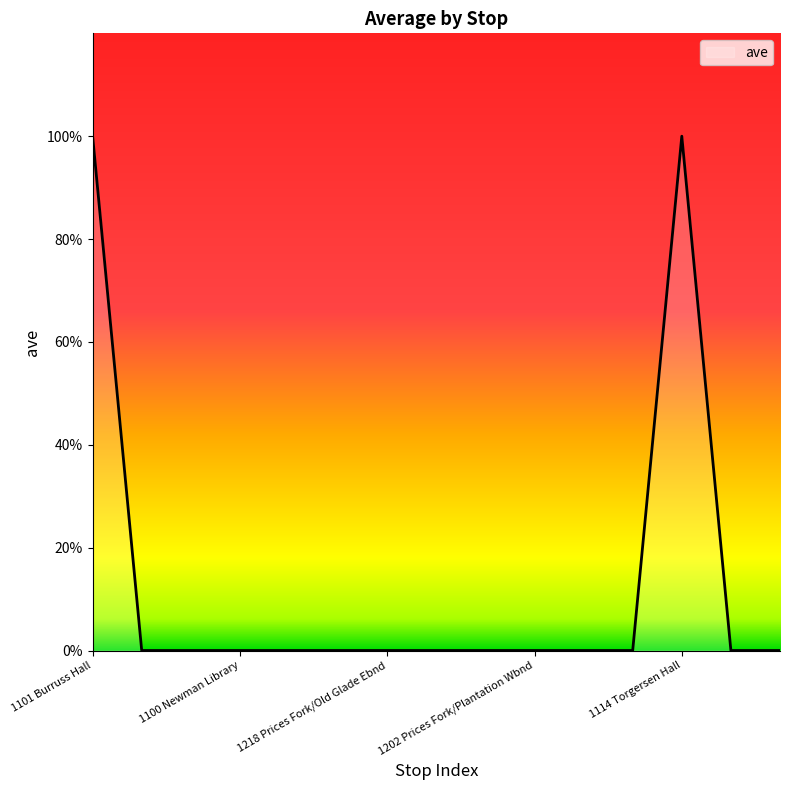

Does the chart display data point markers on the line(s)?

No